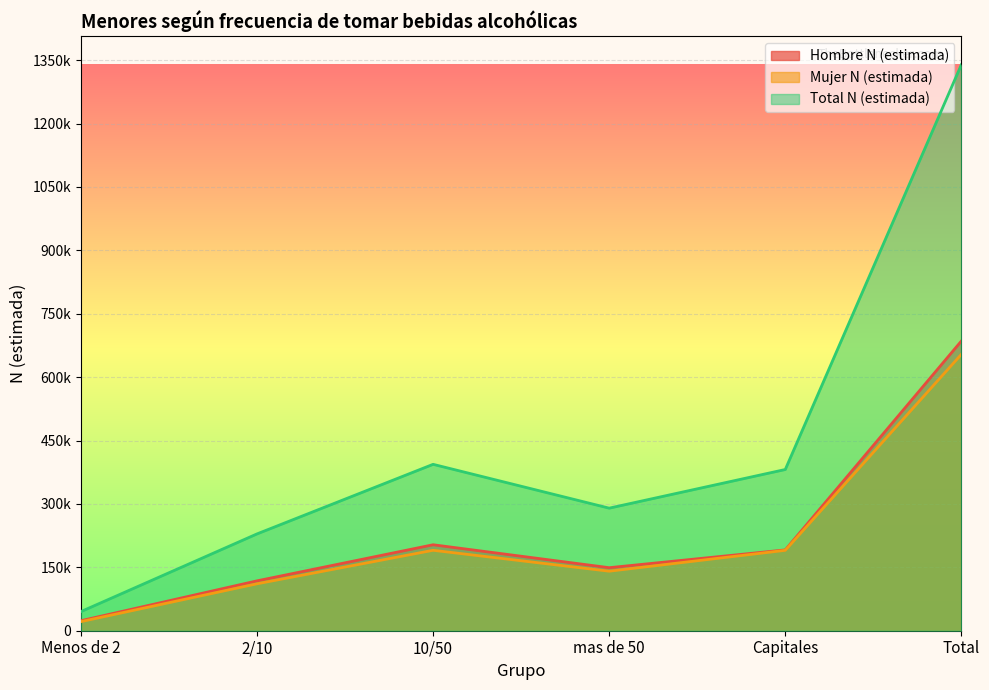

At which category is the sum across all series the highest?

Total